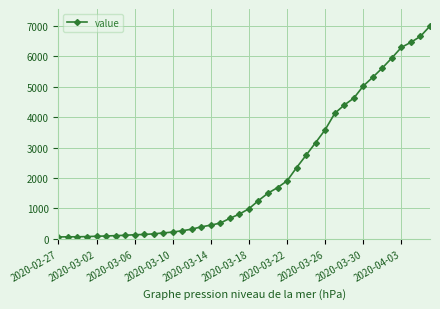

What is the difference between the maximum and minimum values?

6930